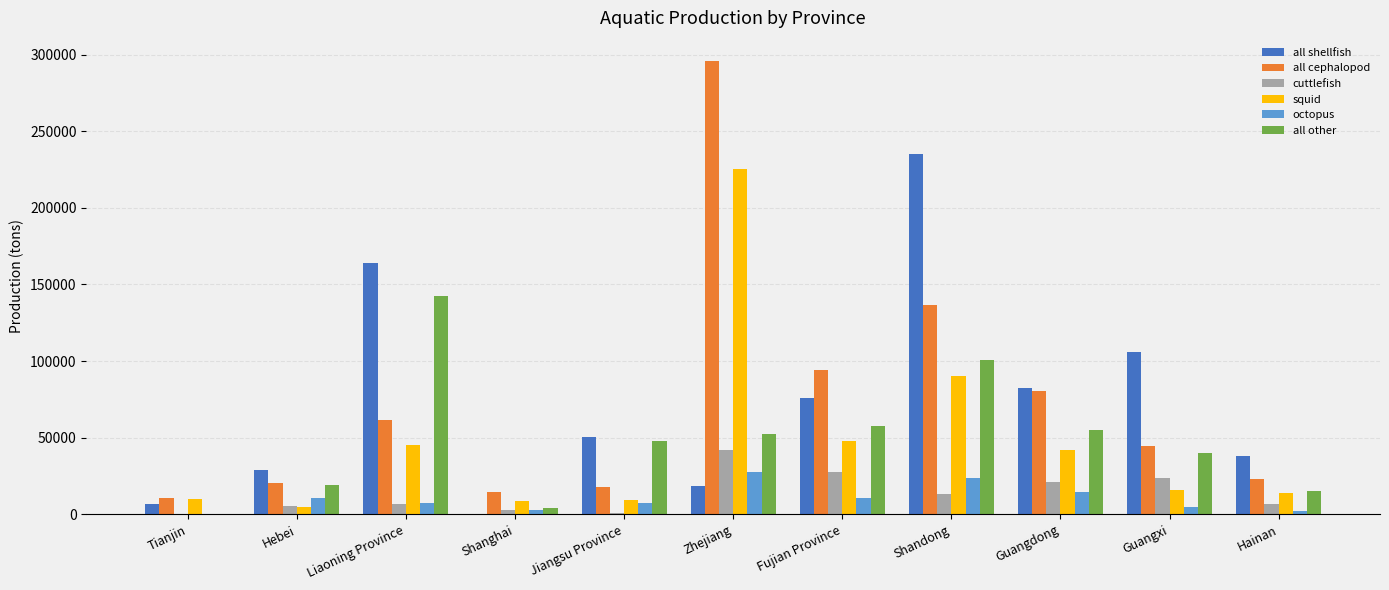

What is the sum of all all shellfish values?

806163